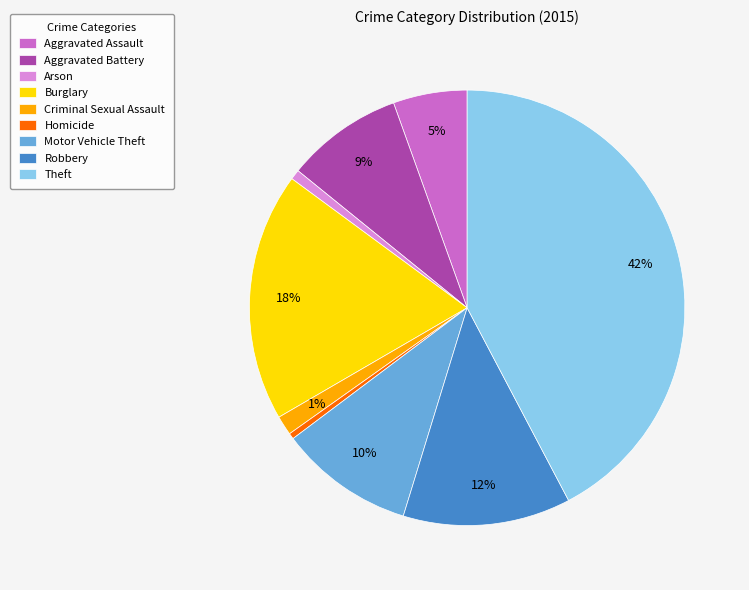

Which slice is the largest?

Theft